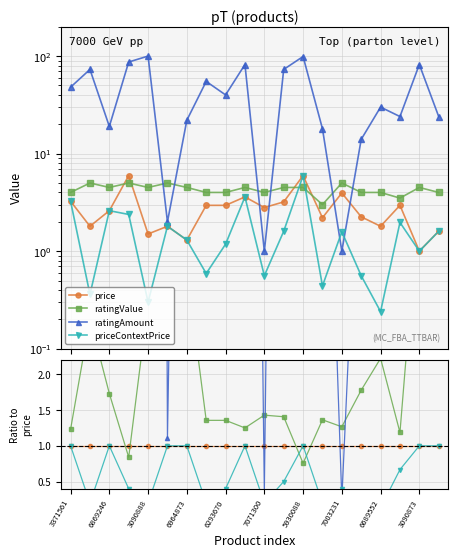

Which has a higher value, 17 or 3090873?

17